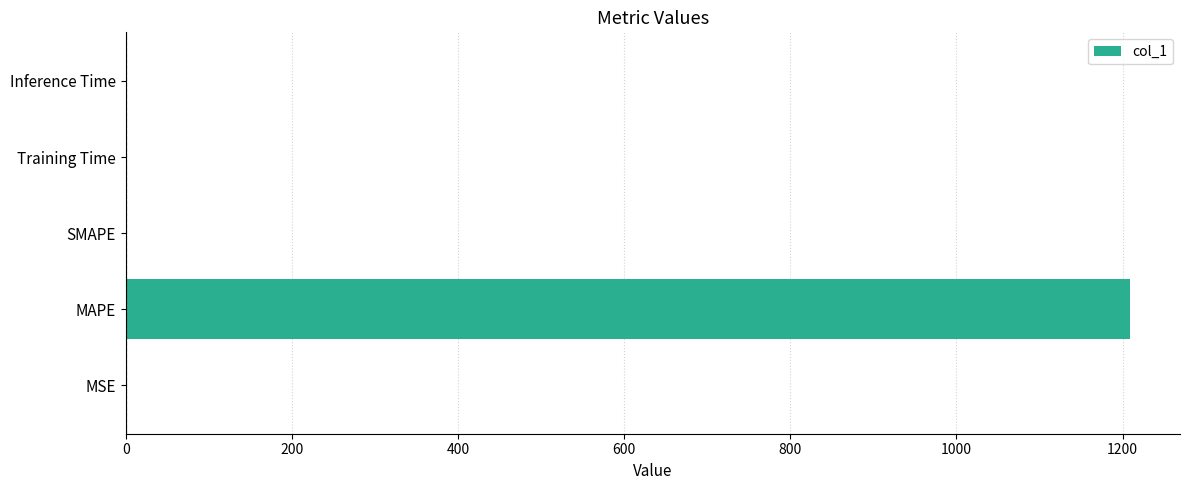

True or false: the data shows 0.0 at Training Time.

True